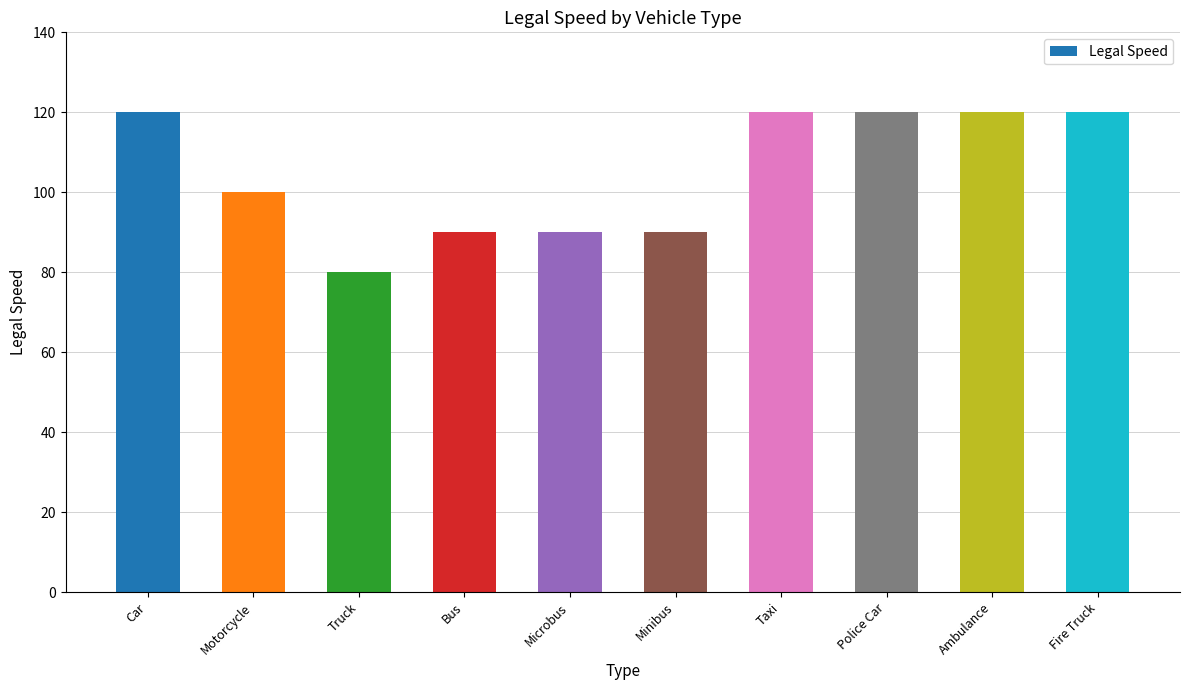

What is the average value?

105